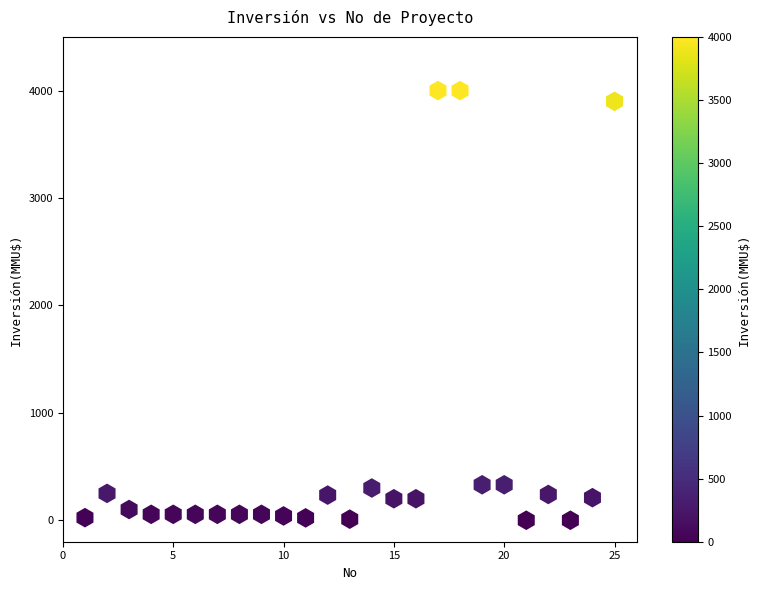

What is the range of X values (max minus min)?

24